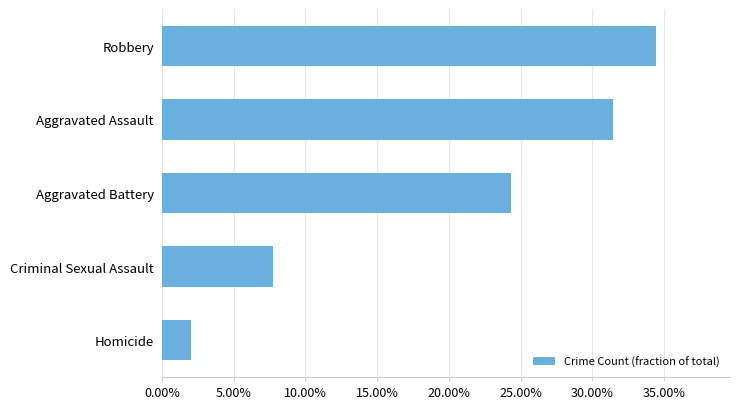

Does the chart contain any negative values?

No